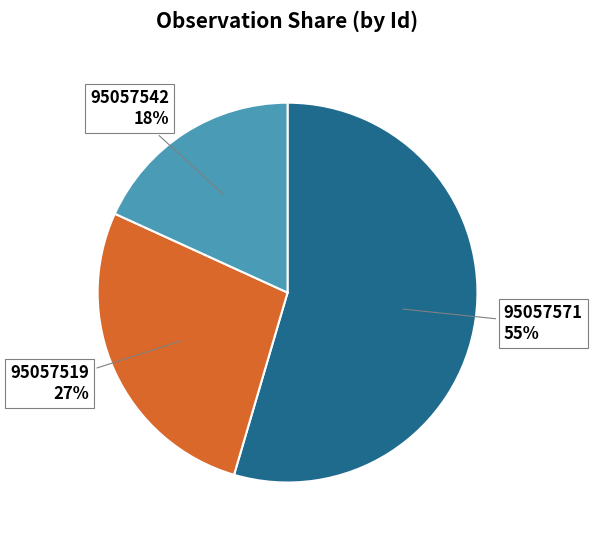

Is it true that 95057542 is 31% of the pie?

False